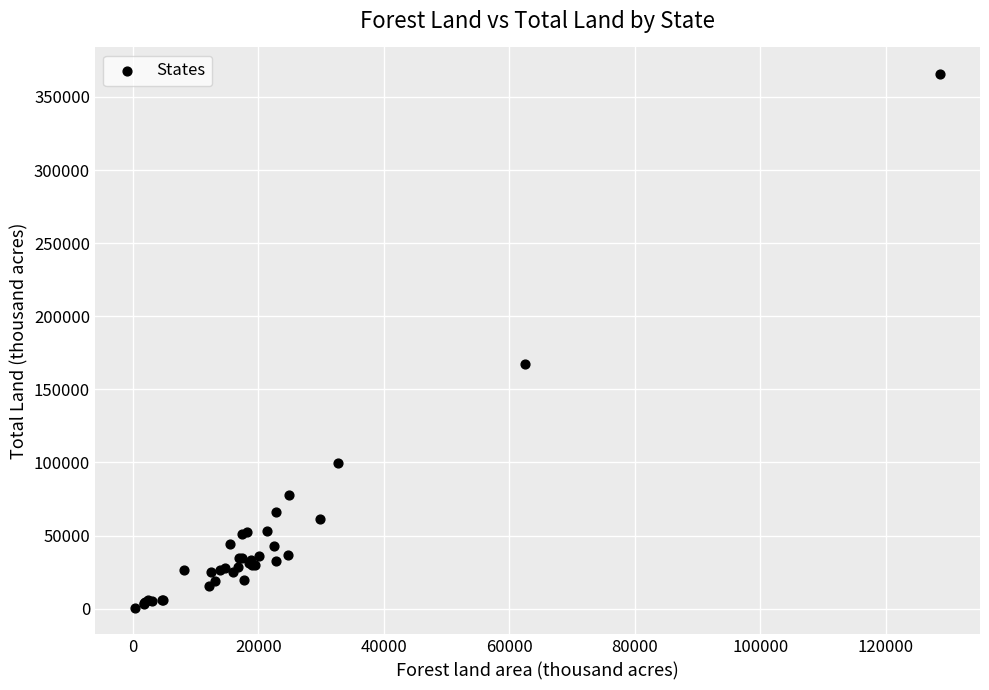

What Y value in the scatter plot is closest to 183139?

167188